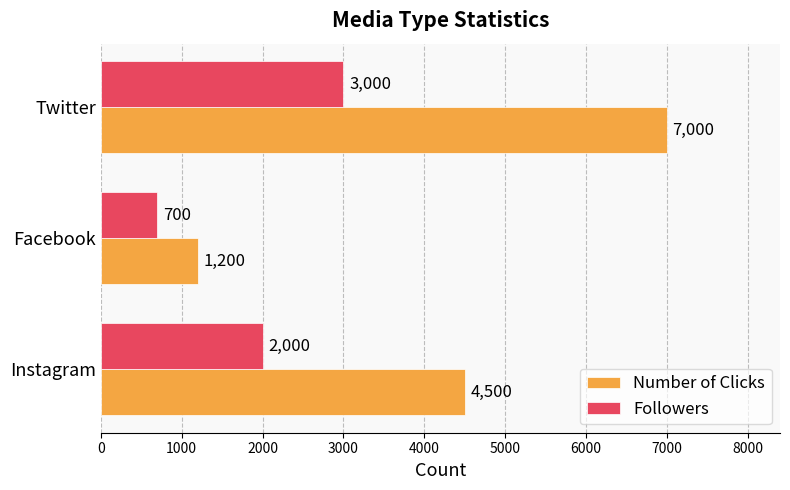

What is the sum of all Number of Clicks values?

12700